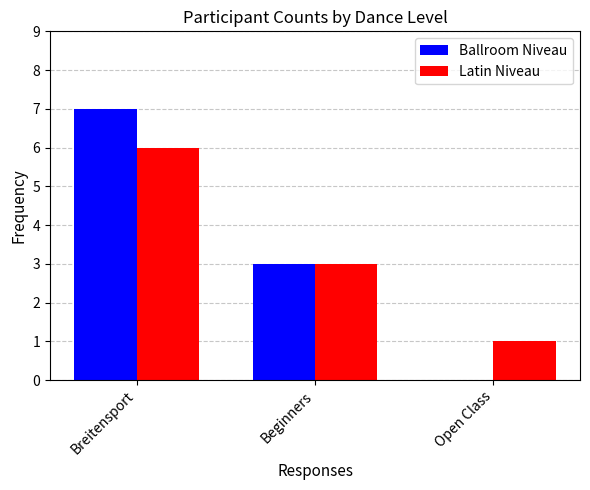

Between Beginners and Open Class, which series saw the biggest shift?

Ballroom Niveau